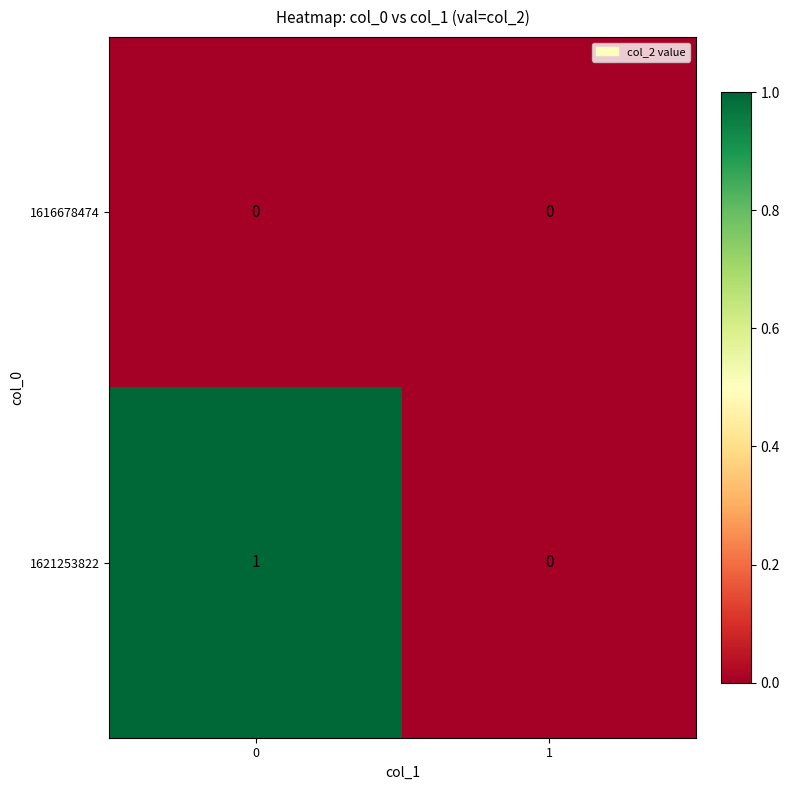

Which series changed the most between 0 and 1?

1621253822